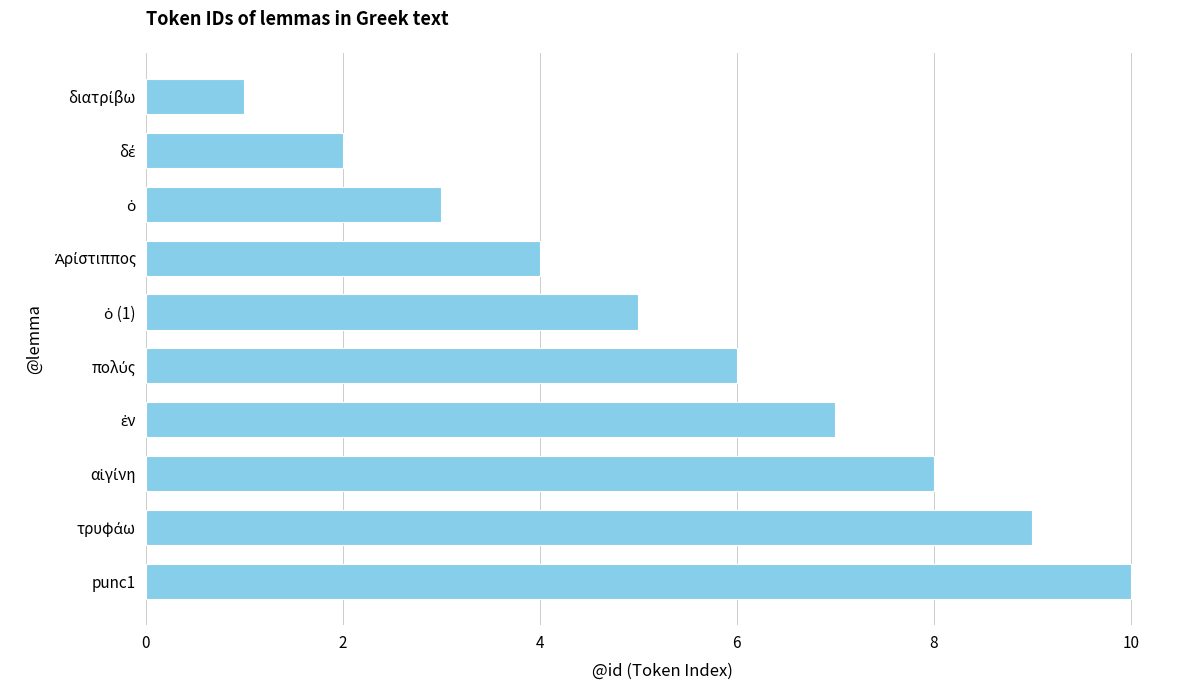

At which category does the chart reach its peak across all series?

punc1